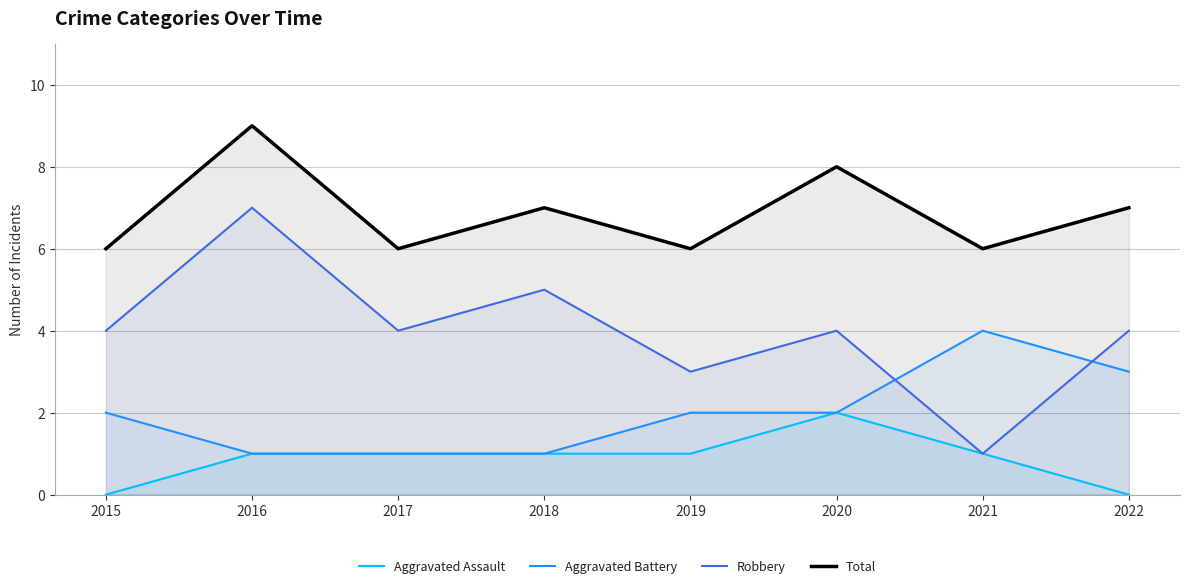

The Total series shows 7 at 2022. True or false?

True